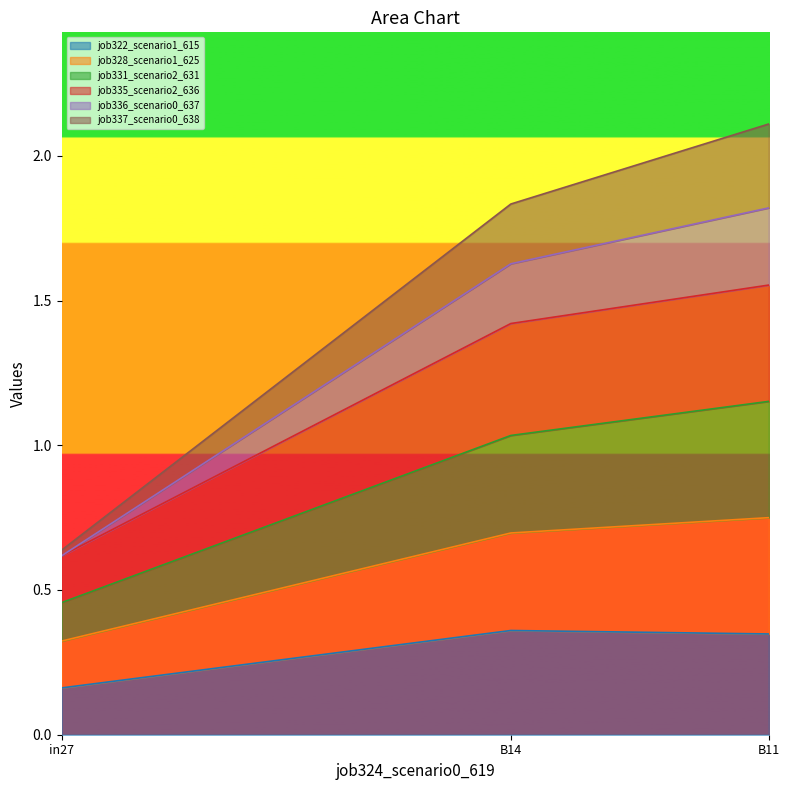

What is the difference between the highest and lowest values at B11?

1.8